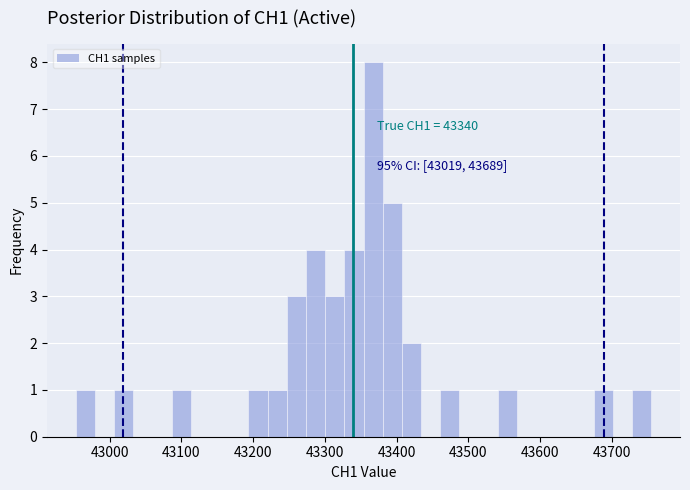

Around what value on the x-axis is the tallest bar? Give the approximate position of its centre, as read against the axis.

43370